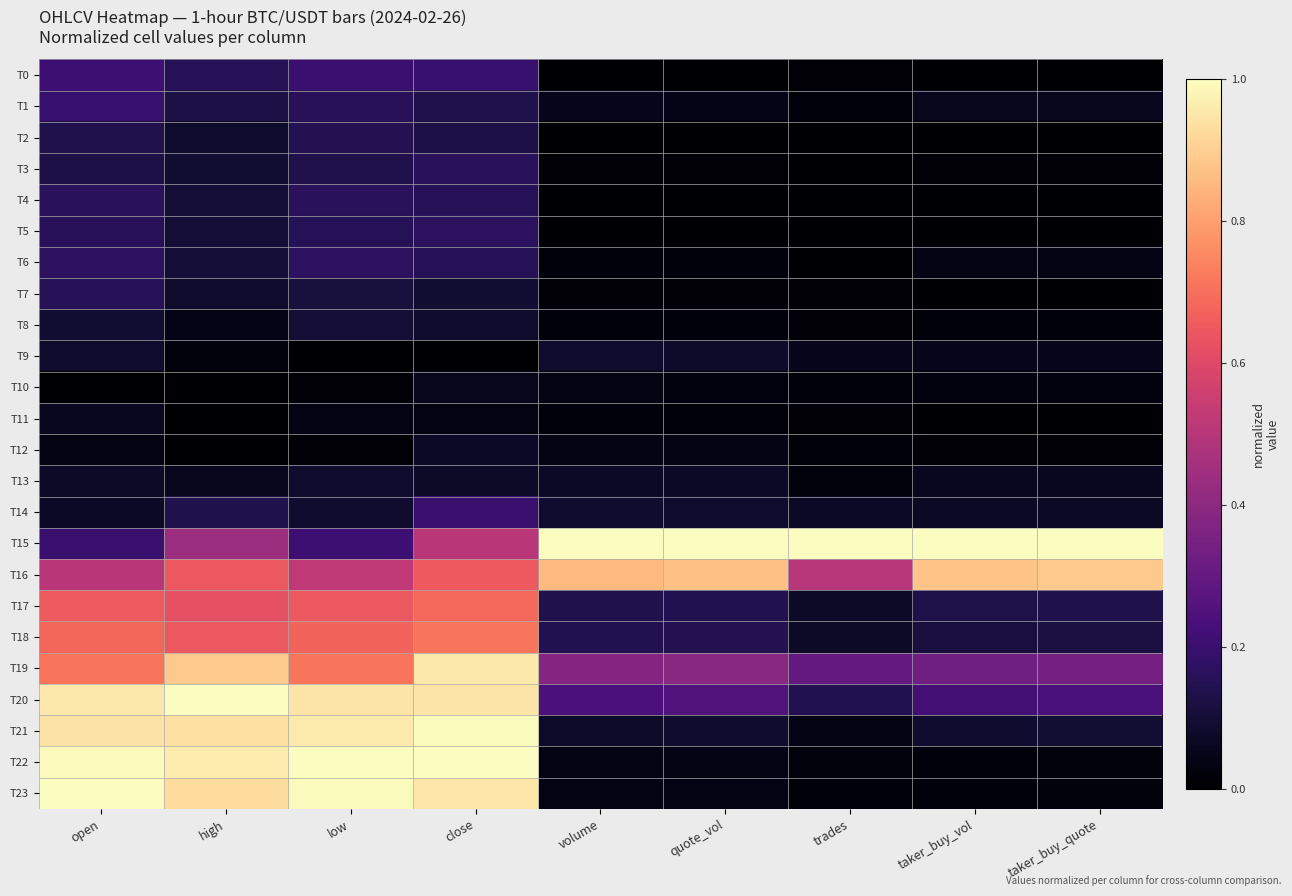

Reading left to right, transcribe all the data shown in this chart.

T0: open=0.2	high=0.2	low=0.2	close=0.2	volume=0.0	quote_vol=0.0	trades=0.0	taker_buy_vol=0.0	taker_buy_quote=0.0
T1: open=0.2	high=0.1	low=0.2	close=0.1	volume=0.0	quote_vol=0.0	trades=0.0	taker_buy_vol=0.1	taker_buy_quote=0.1
T2: open=0.1	high=0.1	low=0.1	close=0.1	volume=0.0	quote_vol=0.0	trades=0.0	taker_buy_vol=0.0	taker_buy_quote=0.0
T3: open=0.1	high=0.1	low=0.1	close=0.2	volume=0.0	quote_vol=0.0	trades=0.0	taker_buy_vol=0.0	taker_buy_quote=0.0
T4: open=0.2	high=0.1	low=0.2	close=0.2	volume=0.0	quote_vol=0.0	trades=0.0	taker_buy_vol=0.0	taker_buy_quote=0.0
T5: open=0.2	high=0.1	low=0.1	close=0.2	volume=0.0	quote_vol=0.0	trades=0.0	taker_buy_vol=0.0	taker_buy_quote=0.0
T6: open=0.2	high=0.1	low=0.2	close=0.2	volume=0.0	quote_vol=0.0	trades=0.0	taker_buy_vol=0.0	taker_buy_quote=0.0
T7: open=0.2	high=0.1	low=0.1	close=0.1	volume=0.0	quote_vol=0.0	trades=0.0	taker_buy_vol=0.0	taker_buy_quote=0.0
T8: open=0.1	high=0.0	low=0.1	close=0.1	volume=0.0	quote_vol=0.0	trades=0.0	taker_buy_vol=0.0	taker_buy_quote=0.0
T9: open=0.1	high=0.0	low=0.0	close=0.0	volume=0.1	quote_vol=0.1	trades=0.1	taker_buy_vol=0.0	taker_buy_quote=0.0
T10: open=0.0	high=0.0	low=0.0	close=0.1	volume=0.0	quote_vol=0.0	trades=0.0	taker_buy_vol=0.0	taker_buy_quote=0.0
T11: open=0.1	high=0.0	low=0.0	close=0.0	volume=0.0	quote_vol=0.0	trades=0.0	taker_buy_vol=0.0	taker_buy_quote=0.0
T12: open=0.0	high=0.0	low=0.0	close=0.1	volume=0.0	quote_vol=0.0	trades=0.0	taker_buy_vol=0.0	taker_buy_quote=0.0
T13: open=0.1	high=0.1	low=0.1	close=0.1	volume=0.1	quote_vol=0.1	trades=0.0	taker_buy_vol=0.1	taker_buy_quote=0.1
T14: open=0.1	high=0.1	low=0.1	close=0.2	volume=0.1	quote_vol=0.1	trades=0.1	taker_buy_vol=0.1	taker_buy_quote=0.1
T15: open=0.2	high=0.4	low=0.2	close=0.5	volume=1.0	quote_vol=1.0	trades=1.0	taker_buy_vol=1.0	taker_buy_quote=1.0
T16: open=0.5	high=0.6	low=0.5	close=0.7	volume=0.9	quote_vol=0.9	trades=0.5	taker_buy_vol=0.9	taker_buy_quote=0.9
T17: open=0.7	high=0.6	low=0.6	close=0.7	volume=0.1	quote_vol=0.1	trades=0.1	taker_buy_vol=0.1	taker_buy_quote=0.1
T18: open=0.7	high=0.6	low=0.7	close=0.7	volume=0.1	quote_vol=0.1	trades=0.1	taker_buy_vol=0.1	taker_buy_quote=0.1
T19: open=0.7	high=0.9	low=0.7	close=1.0	volume=0.4	quote_vol=0.4	trades=0.3	taker_buy_vol=0.3	taker_buy_quote=0.3
T20: open=1.0	high=1.0	low=0.9	close=0.9	volume=0.2	quote_vol=0.3	trades=0.1	taker_buy_vol=0.2	taker_buy_quote=0.2
T21: open=0.9	high=0.9	low=1.0	close=1.0	volume=0.1	quote_vol=0.1	trades=0.0	taker_buy_vol=0.1	taker_buy_quote=0.1
T22: open=1.0	high=1.0	low=1.0	close=1.0	volume=0.0	quote_vol=0.0	trades=0.0	taker_buy_vol=0.0	taker_buy_quote=0.0
T23: open=1.0	high=0.9	low=1.0	close=1.0	volume=0.0	quote_vol=0.0	trades=0.0	taker_buy_vol=0.0	taker_buy_quote=0.0